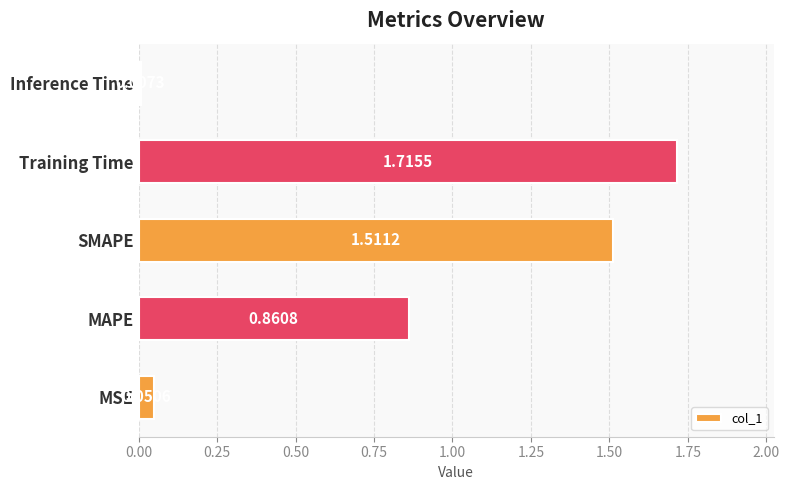

At which category does the chart reach its minimum across all series?

Inference Time